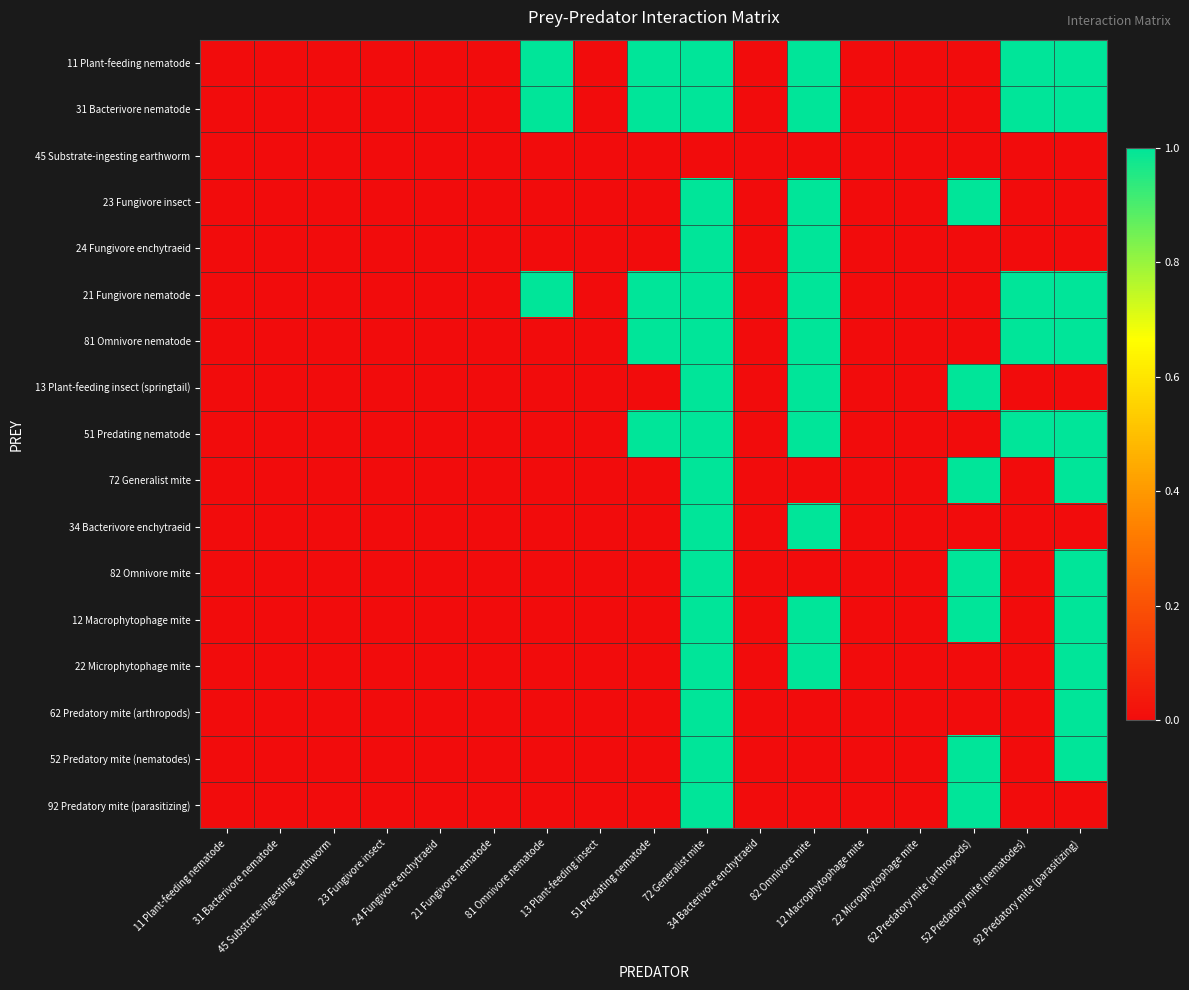

Which series has the largest range (max minus min)?

11 Plant-feeding nematode